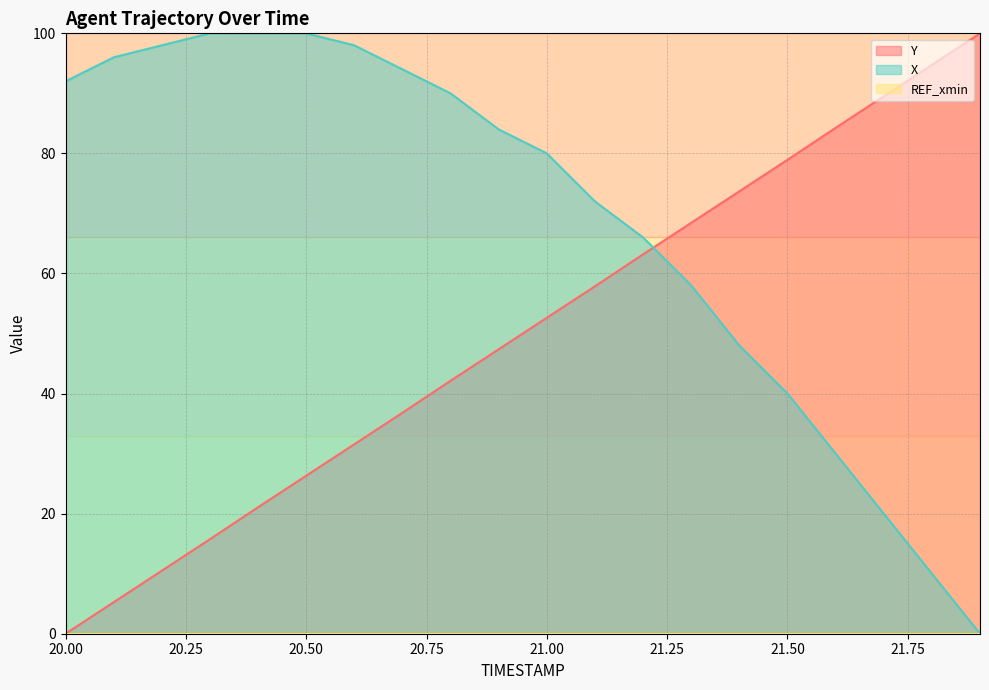

How many intersections are there between Y and X?

1